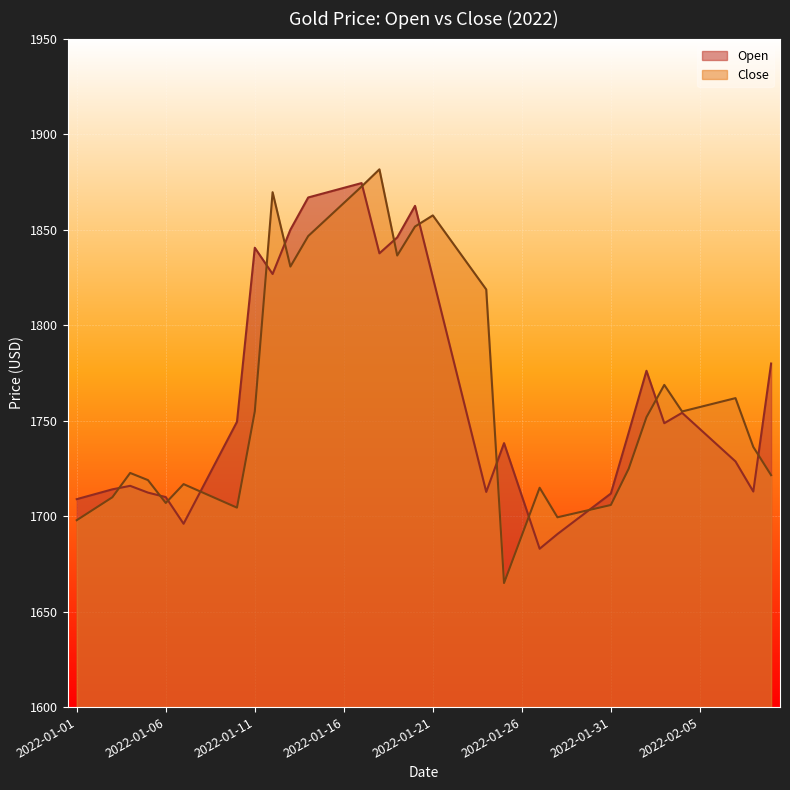

Reading left to right, what are all the values shown in this chart?

Open: 2022-01-01=1708.9	2022-01-02=1711.4	2022-01-03=1714.0	2022-01-04=1715.8	2022-01-05=1712.3	2022-01-06=1710.0	2022-01-07=1696.0	2022-01-08=1713.8	2022-01-09=1731.6	2022-01-10=1749.4	2022-01-11=1840.5	2022-01-12=1826.7	2022-01-13=1849.9	2022-01-14=1866.8	2022-01-15=1869.3	2022-01-16=1871.8	2022-01-17=1874.3	2022-01-18=1837.6	2022-01-19=1845.9	2022-01-20=1862.4	2022-01-21=1825.0	2022-01-22=1787.5	2022-01-23=1750.1	2022-01-24=1712.7	2022-01-25=1738.2	2022-01-26=1710.5	2022-01-27=1682.9	2022-01-28=1690.6	2022-01-29=1697.7	2022-01-30=1704.7	2022-01-31=1711.8	2022-02-01=1743.7	2022-02-02=1776.1	2022-02-03=1748.6	2022-02-04=1754.1	2022-02-05=1745.6	2022-02-06=1737.1	2022-02-07=1728.6	2022-02-08=1712.8	2022-02-09=1779.9
Close: 2022-01-01=1697.8	2022-01-02=1703.8	2022-01-03=1709.8	2022-01-04=1722.6	2022-01-05=1718.8	2022-01-06=1706.9	2022-01-07=1716.7	2022-01-08=1712.6	2022-01-09=1708.5	2022-01-10=1704.4	2022-01-11=1754.8	2022-01-12=1869.6	2022-01-13=1830.6	2022-01-14=1846.6	2022-01-15=1855.2	2022-01-16=1863.9	2022-01-17=1872.5	2022-01-18=1881.5	2022-01-19=1836.4	2022-01-20=1851.6	2022-01-21=1857.4	2022-01-22=1844.5	2022-01-23=1831.6	2022-01-24=1818.7	2022-01-25=1664.9	2022-01-26=1689.9	2022-01-27=1714.8	2022-01-28=1699.4	2022-01-29=1701.5	2022-01-30=1703.7	2022-01-31=1705.8	2022-02-01=1724.8	2022-02-02=1751.8	2022-02-03=1768.7	2022-02-04=1754.8	2022-02-05=1757.1	2022-02-06=1759.4	2022-02-07=1761.8	2022-02-08=1736.2	2022-02-09=1721.4